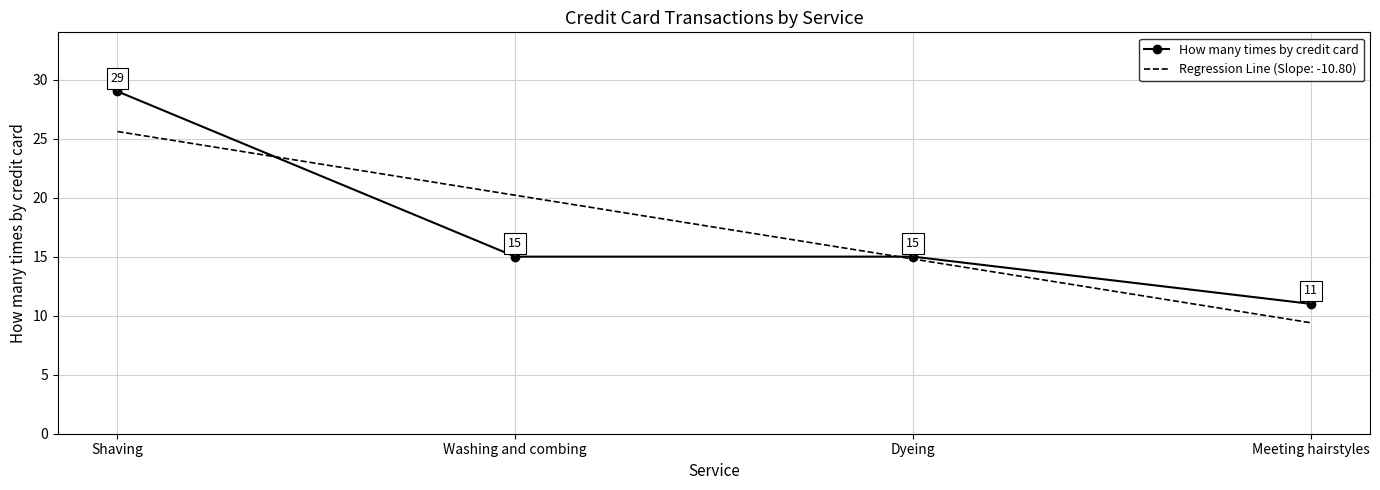

True or false: Regression Line (Slope: -10.80) has a value of 8.9 at Washing and combing.

False